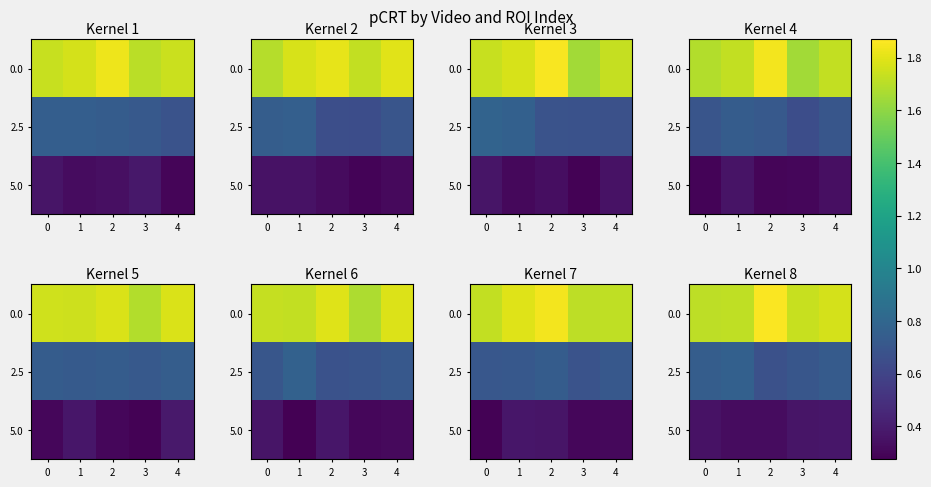

What is the difference between the highest and lowest values at 2?

1.5